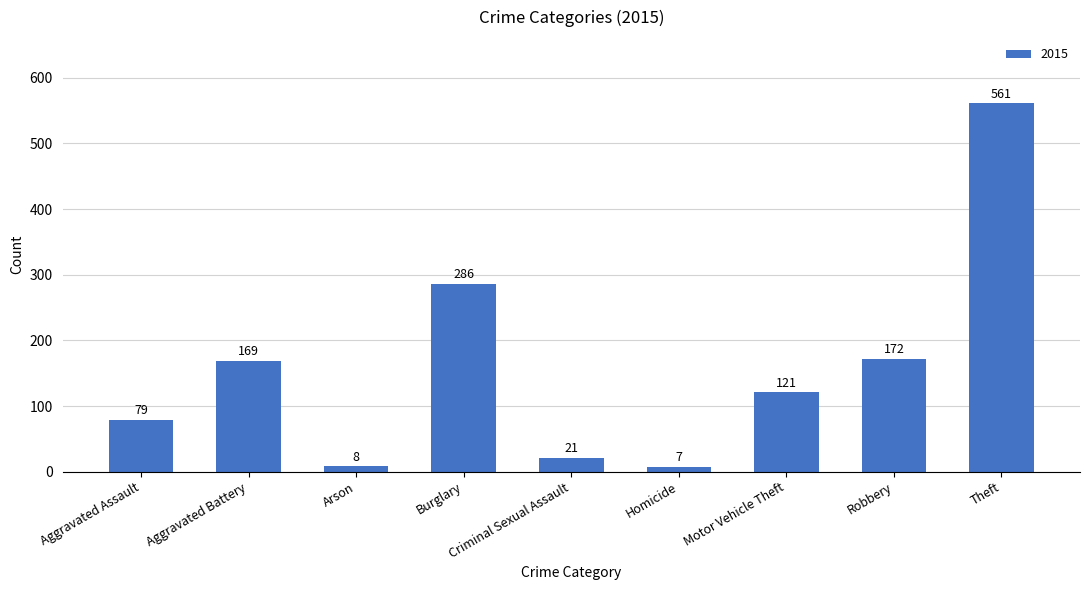

Rank the categories by value from highest to lowest.

Theft, Burglary, Robbery, Aggravated Battery, Motor Vehicle Theft, Aggravated Assault, Criminal Sexual Assault, Arson, Homicide